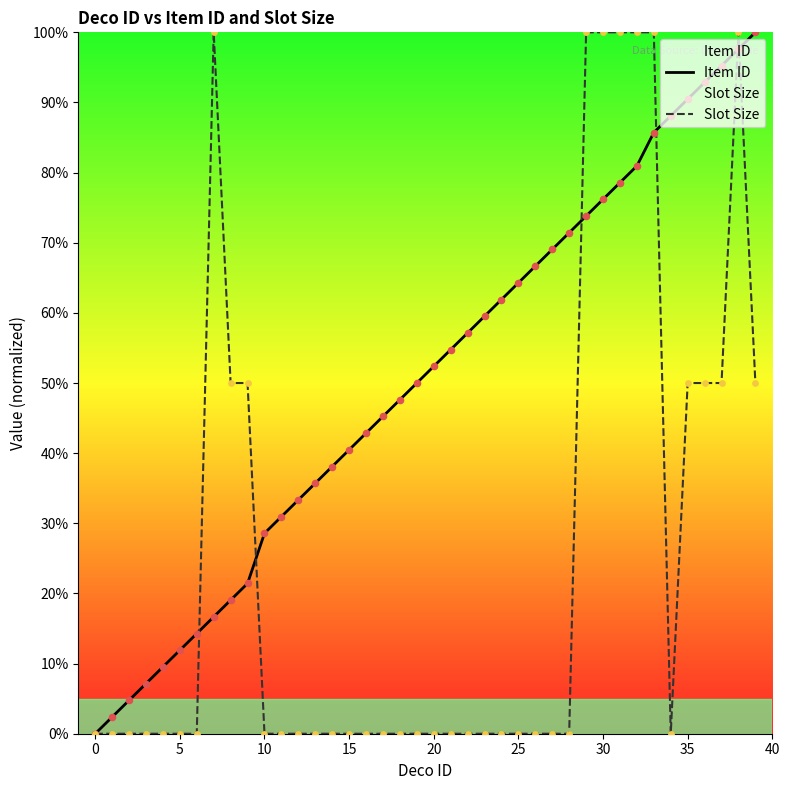

What are all the series names shown in the legend?

Item ID, Slot Size